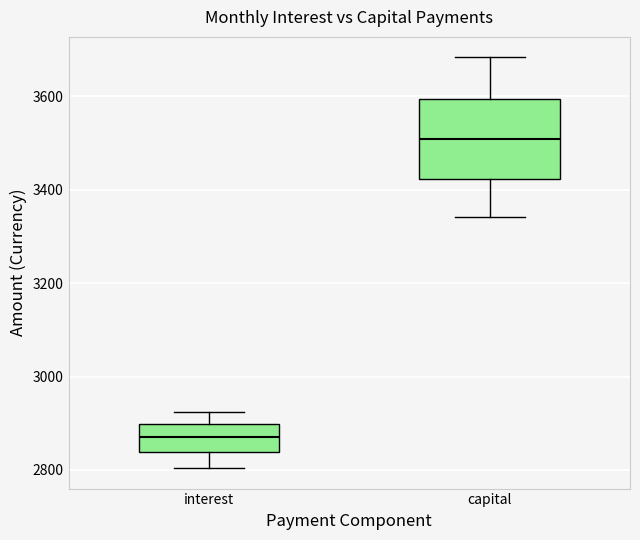

Where is the lower edge of the box for capital on the y-axis? The values are not printed on the chart, so give them approximately, as read against the axis.

3420